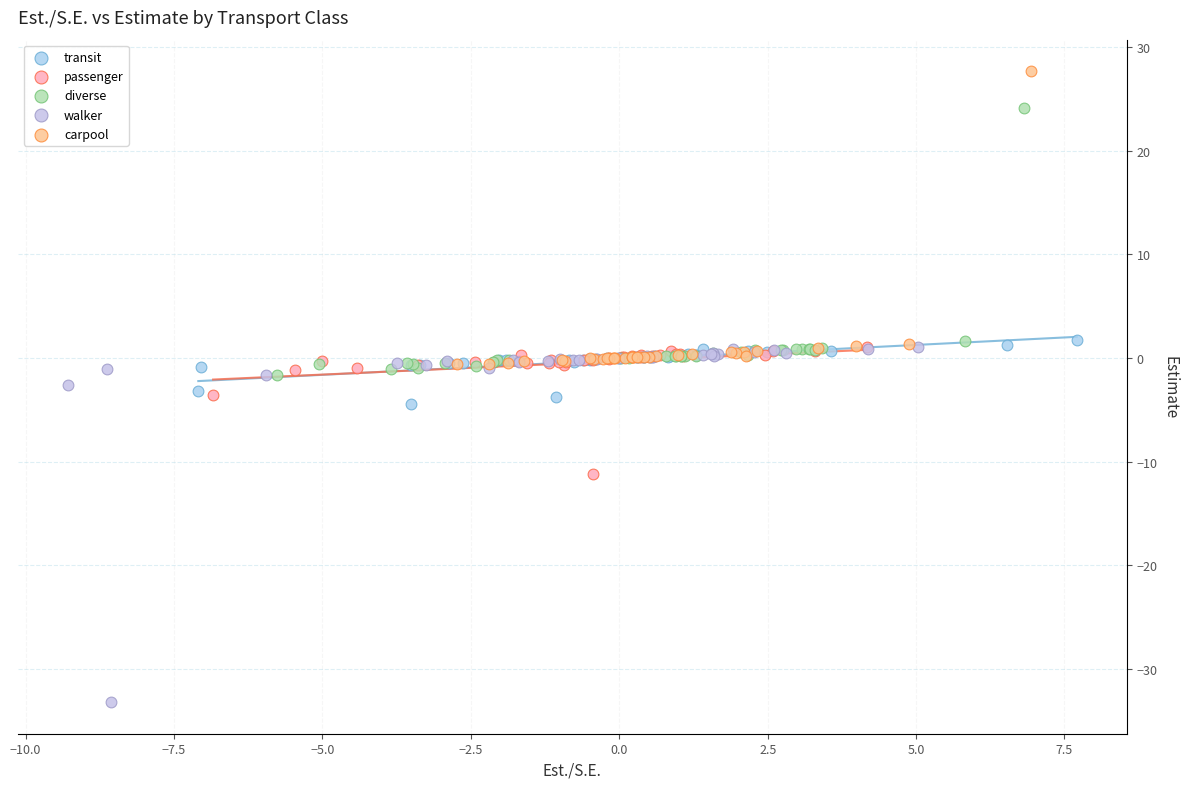

Which series reaches the maximum Y coordinate?

carpool